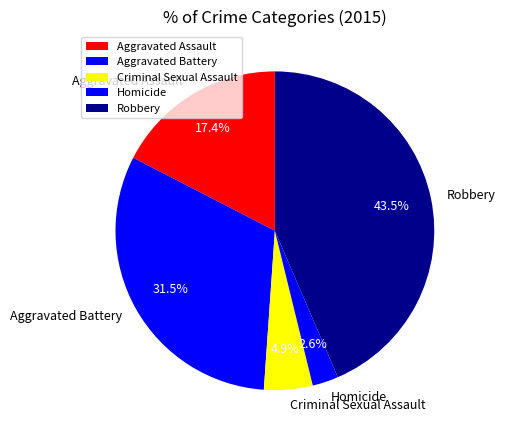

To the nearest percent, what is the difference between the Homicide and Criminal Sexual Assault slice percentages?

2%